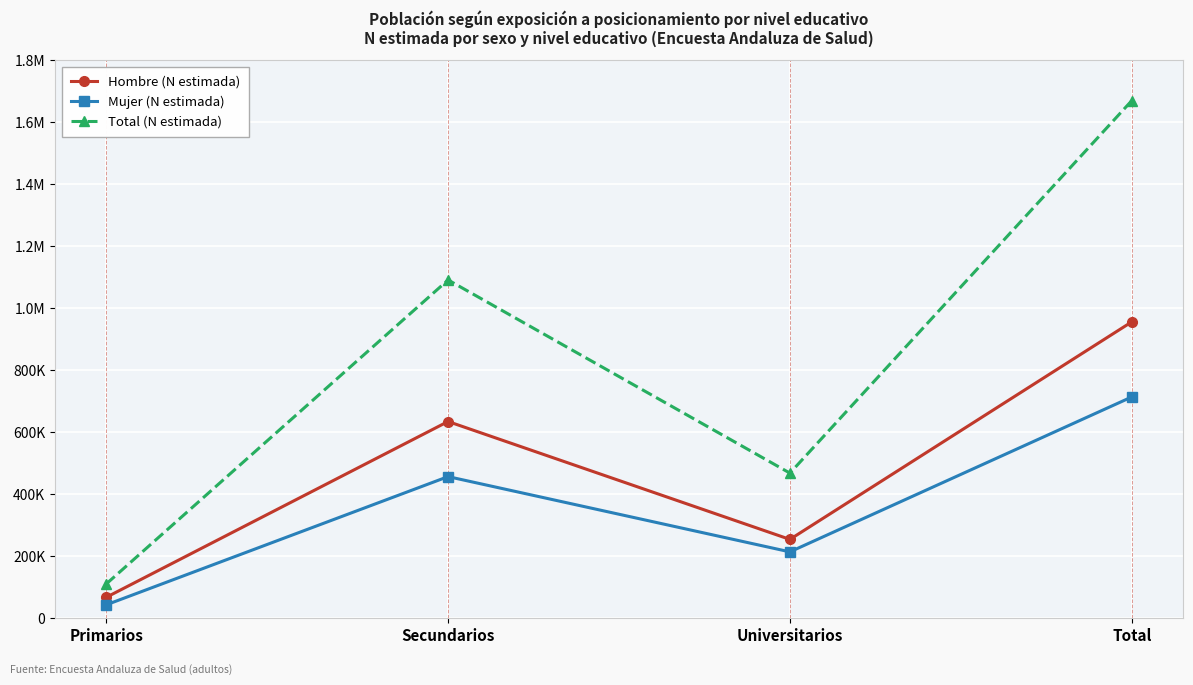

True or false: Total (N estimada) has a value of 2287021 at Total.

False